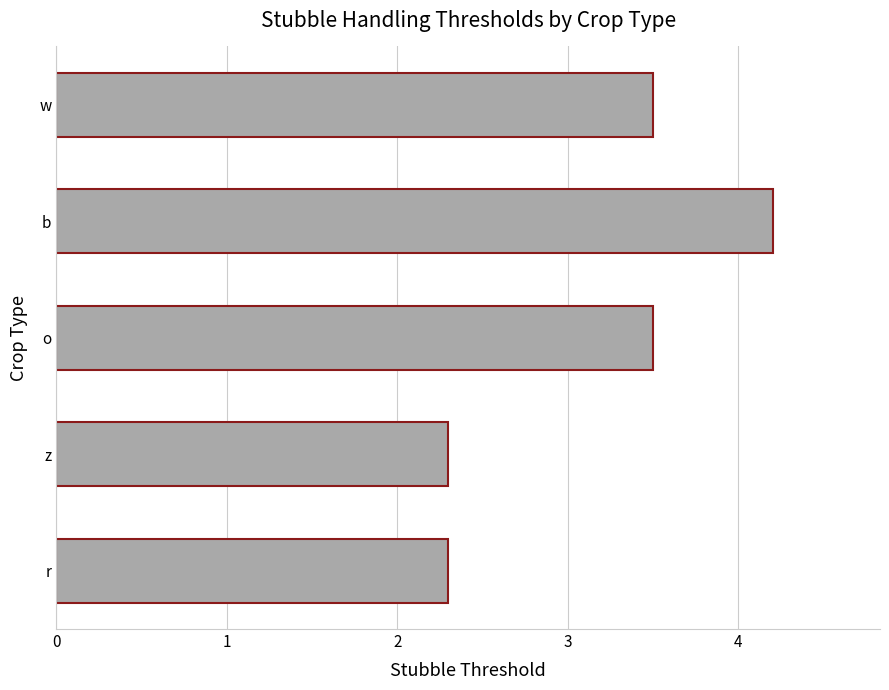

Reading top to bottom, list all the values displayed in this chart.

w=3.5	b=4.2	o=3.5	z=2.3	r=2.3